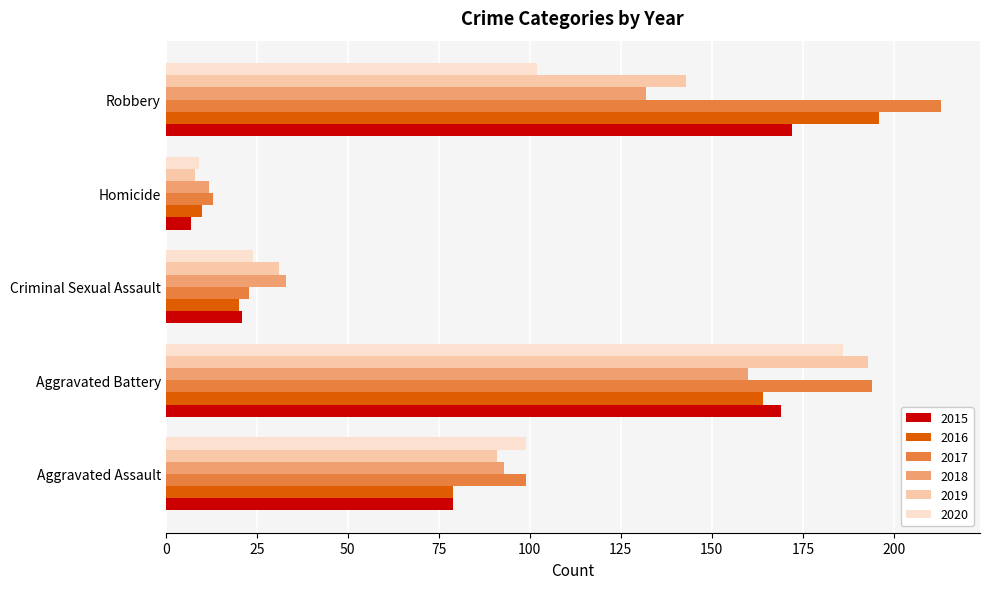

At how many categories does at least one series exceed 91?

3